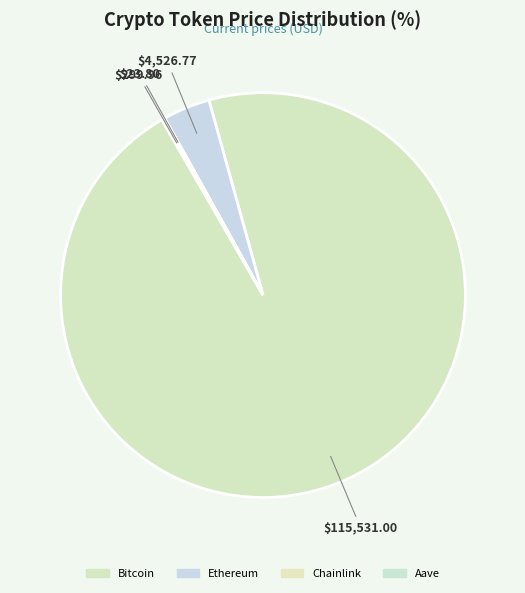

How many segments does this pie chart have?

4